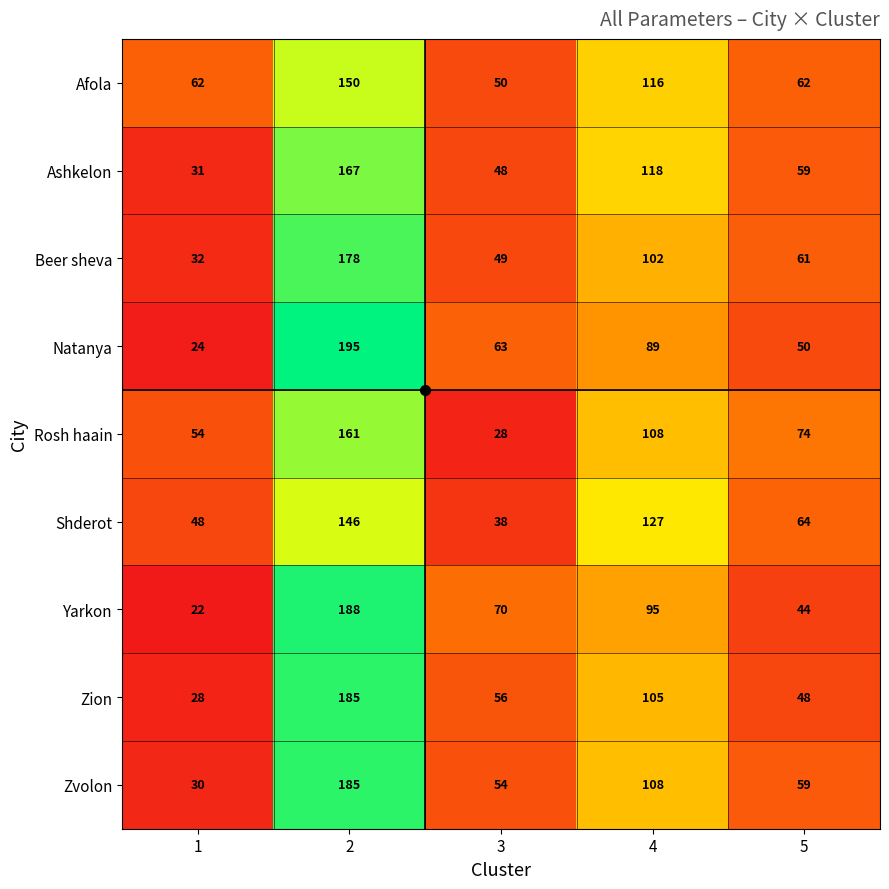

What is the sum of the Beer sheva values at 5 and 1?

93